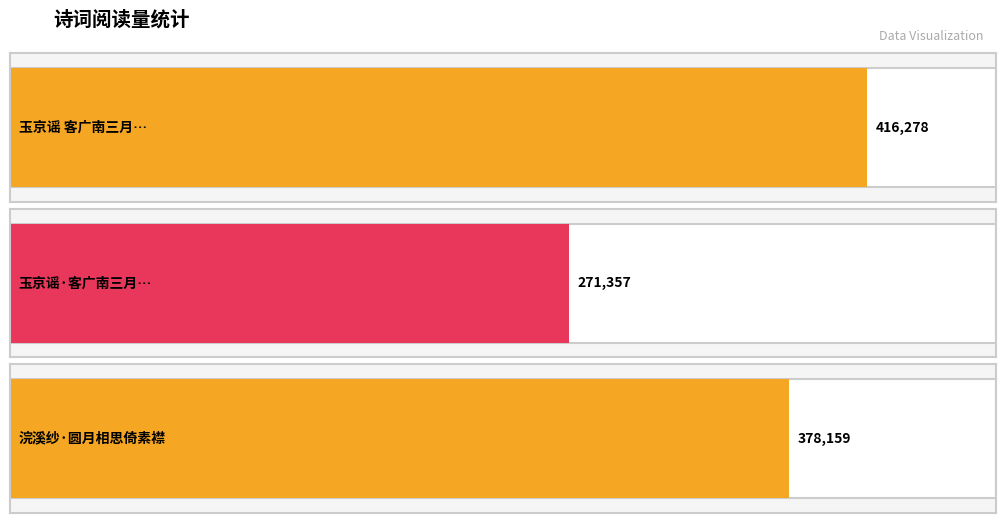

True or false: the data shows 271357 at 玉京谣·客广南三月，龟冈独酌，辄动乡思，倚梦窗调.

True